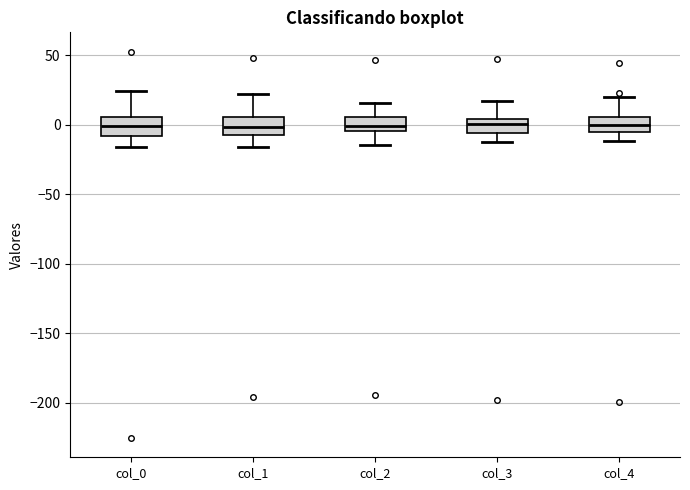

Reading left to right, read every box against the y-axis: the position of its median line, the range the box covers, and the ends of its whiskers. The values are not printed on the chart, so give them approximately, as read against the axis.

col_0: median 0, box -10 to 5, whiskers -15 to 25
col_1: median 0, box -5 to 5, whiskers -15 to 20
col_2: median 0, box -5 to 5, whiskers -15 to 15
col_3: median 0, box -5 to 5, whiskers -15 to 15
col_4: median 0, box -5 to 5, whiskers -10 to 20